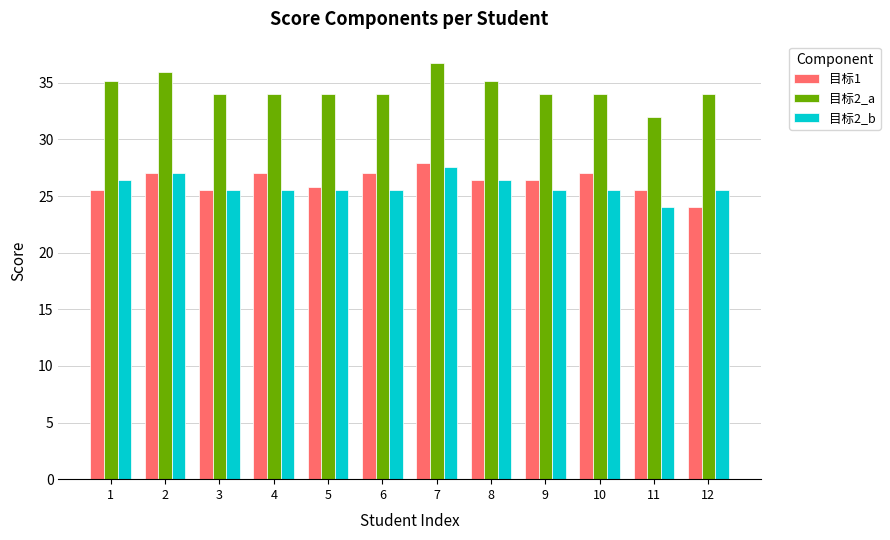

How many groups of bars are there?

12